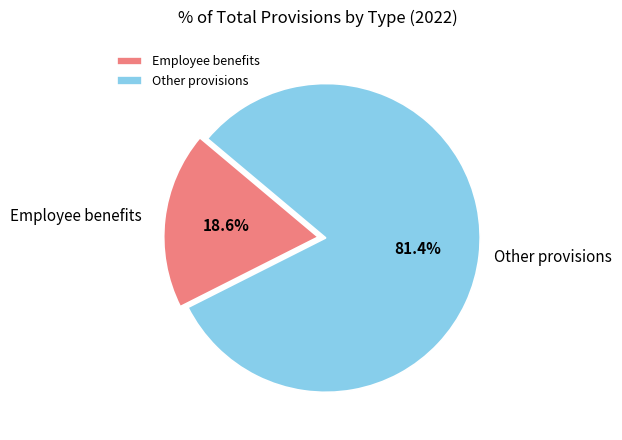

What is the smallest slice in the pie chart?

Employee benefits